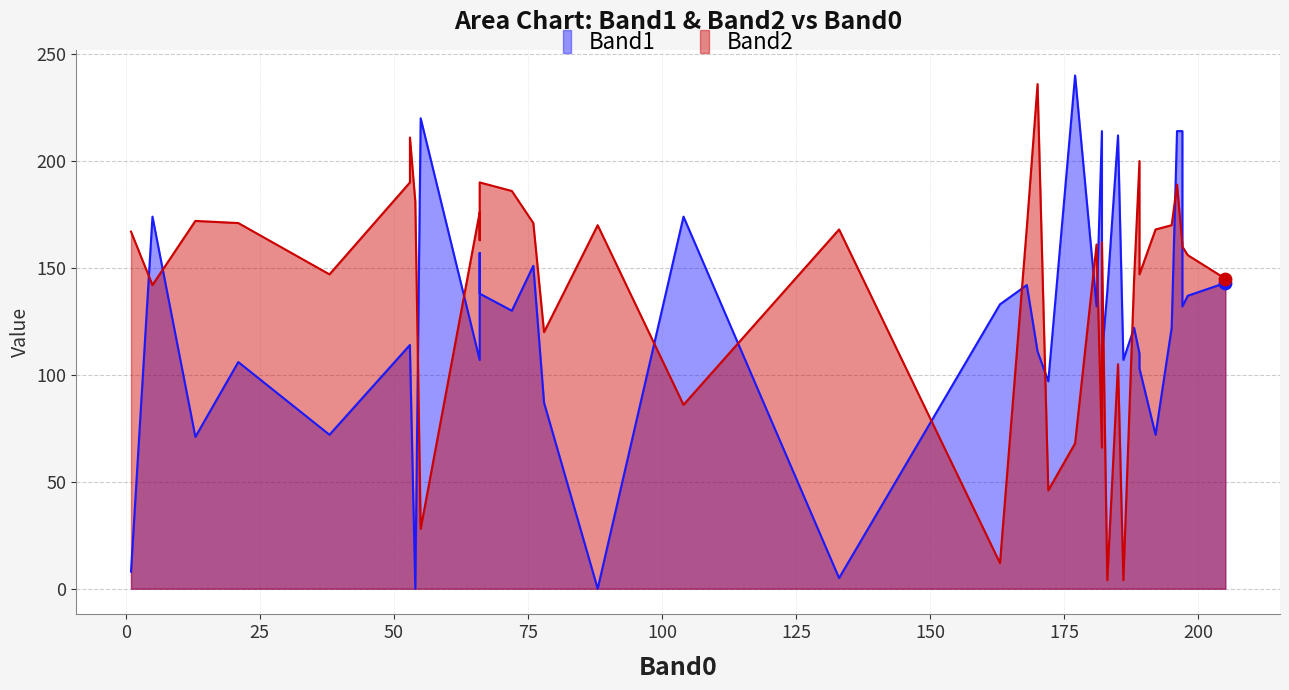

Which series reaches the maximum Y coordinate?

Band1